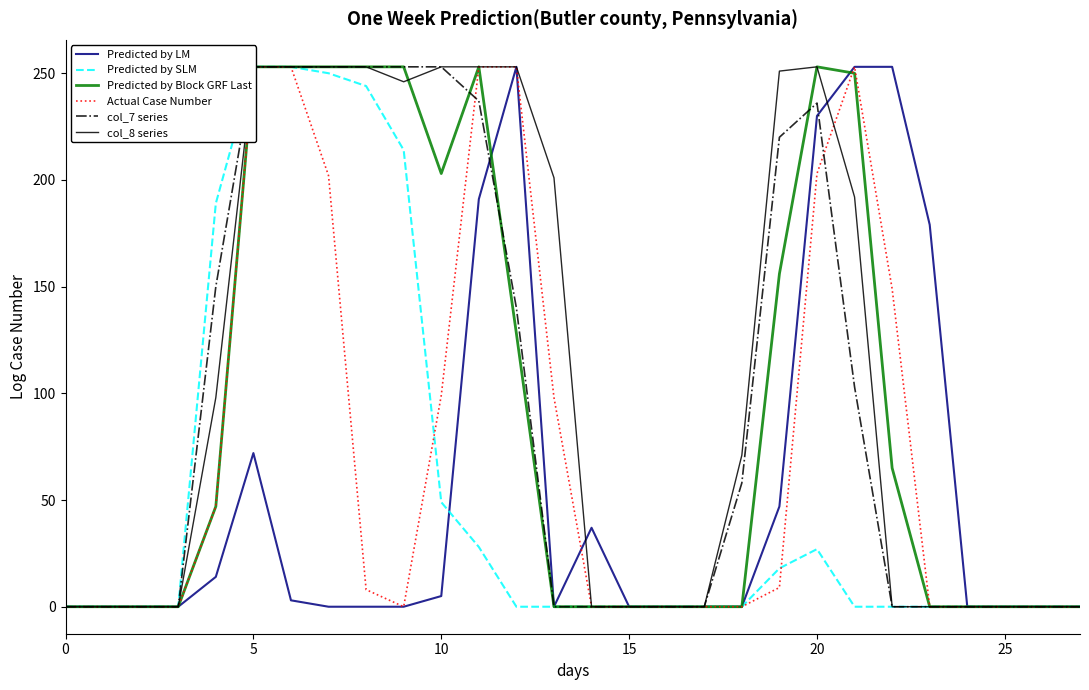

How many interior local peaks does the Predicted by LM series have?

3